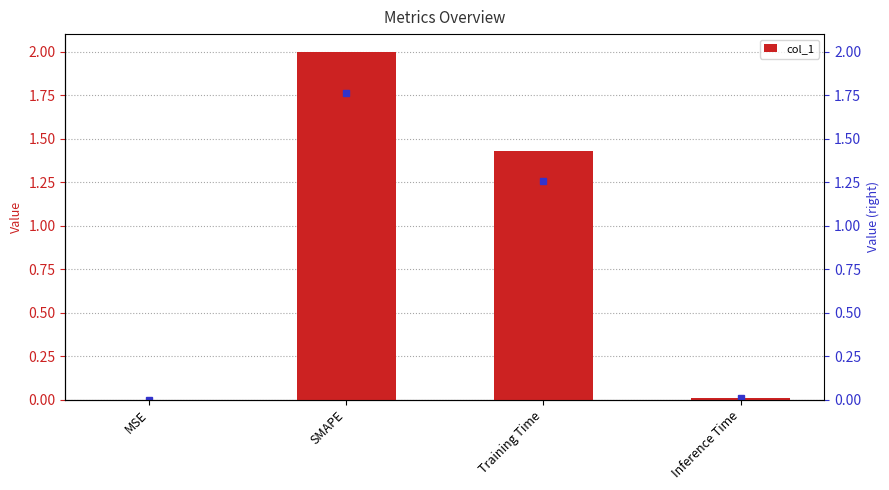

What value does the data have at SMAPE?

2.0